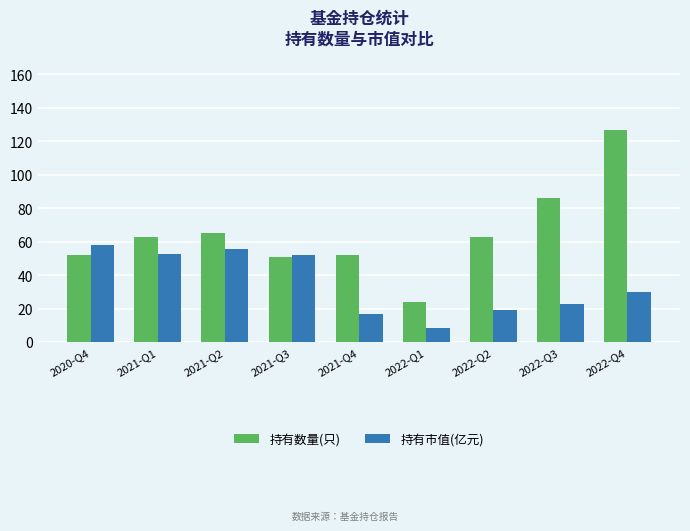

How many bars are there in each group?

2